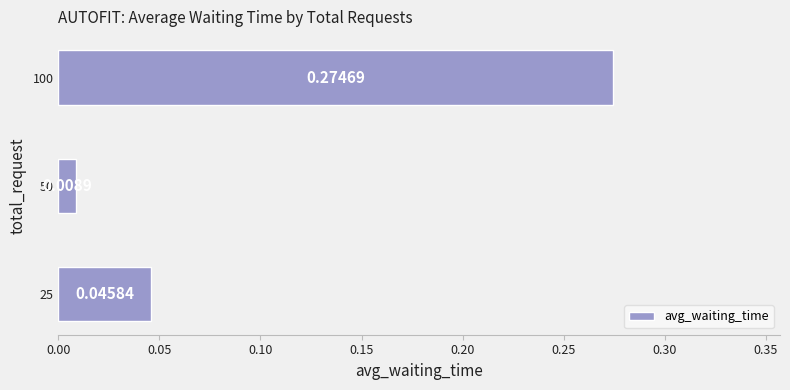

How many bars are there in total?

3